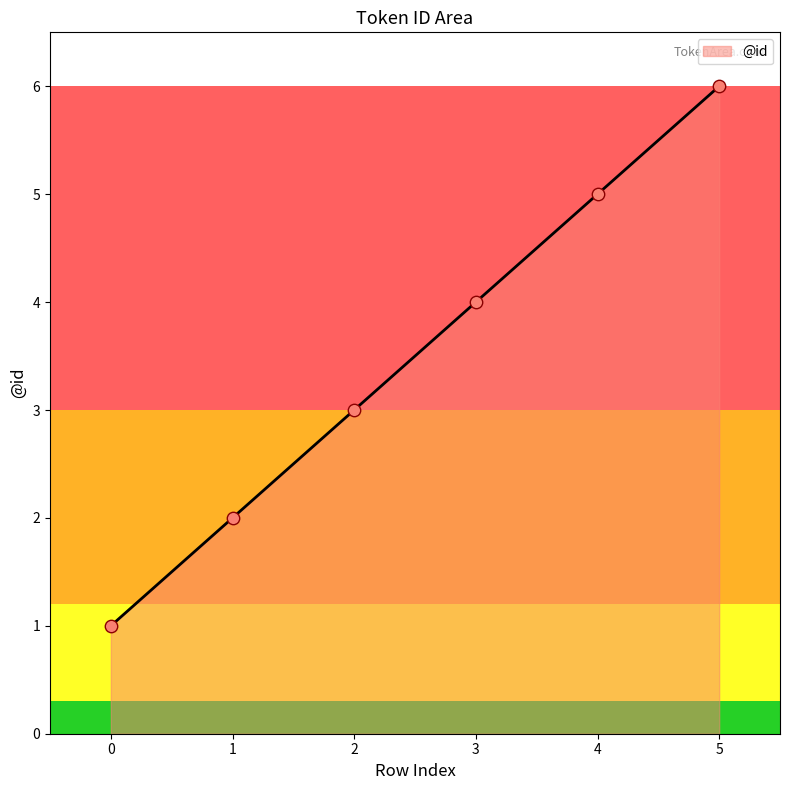

Between 4 and 0, which is larger?

4